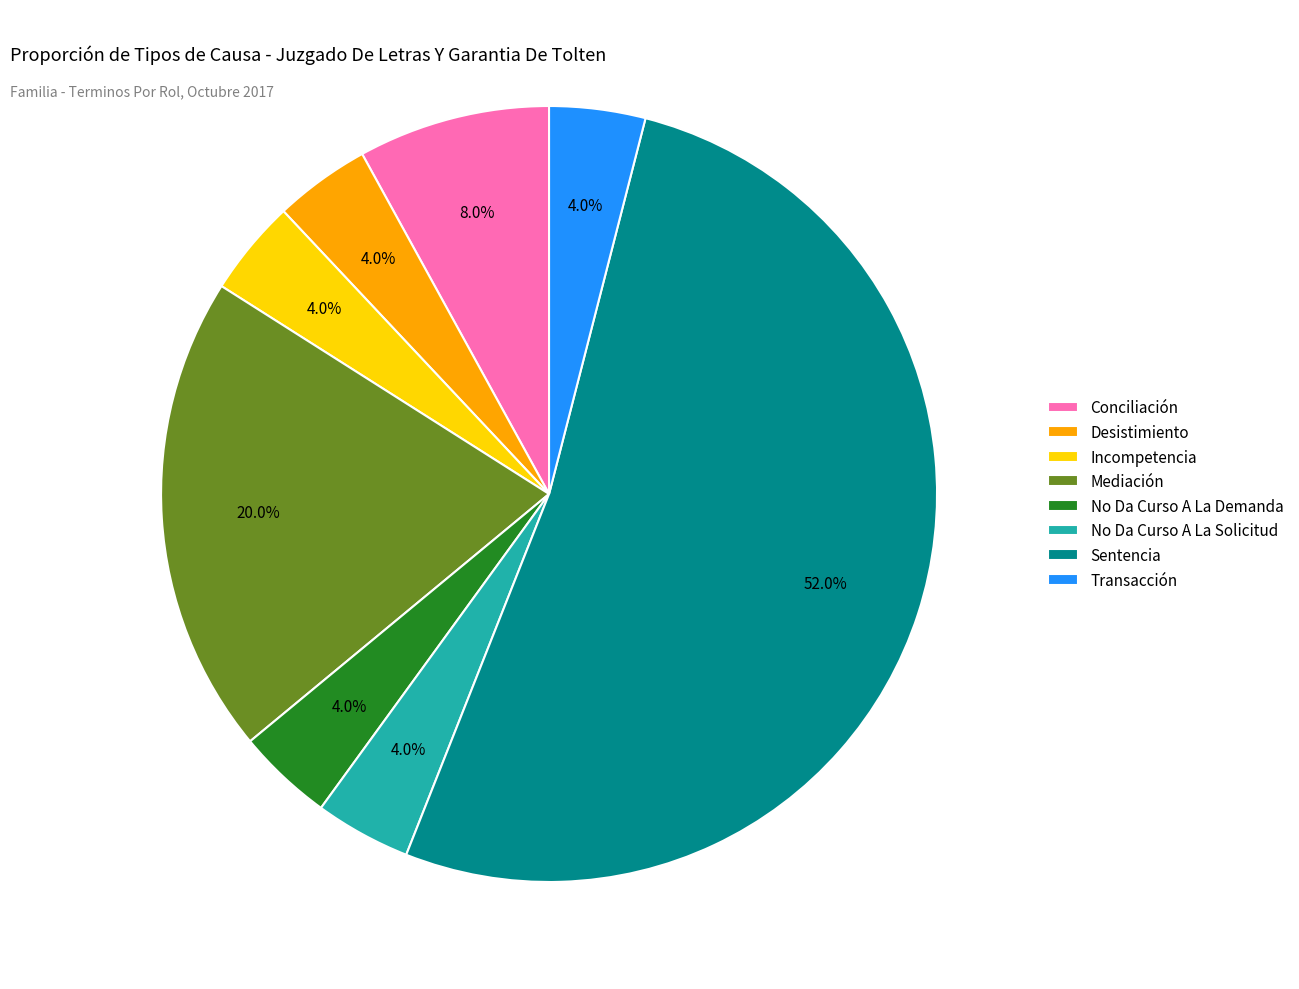

Is there any slice that represents more than half of the pie?

Yes